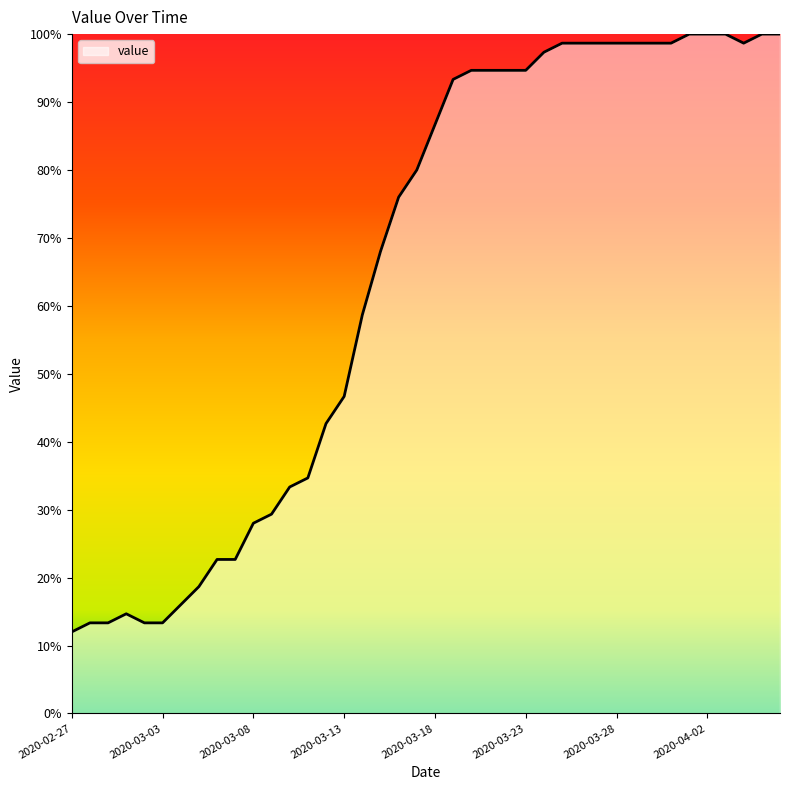

What is the greatest value displayed?

100.0